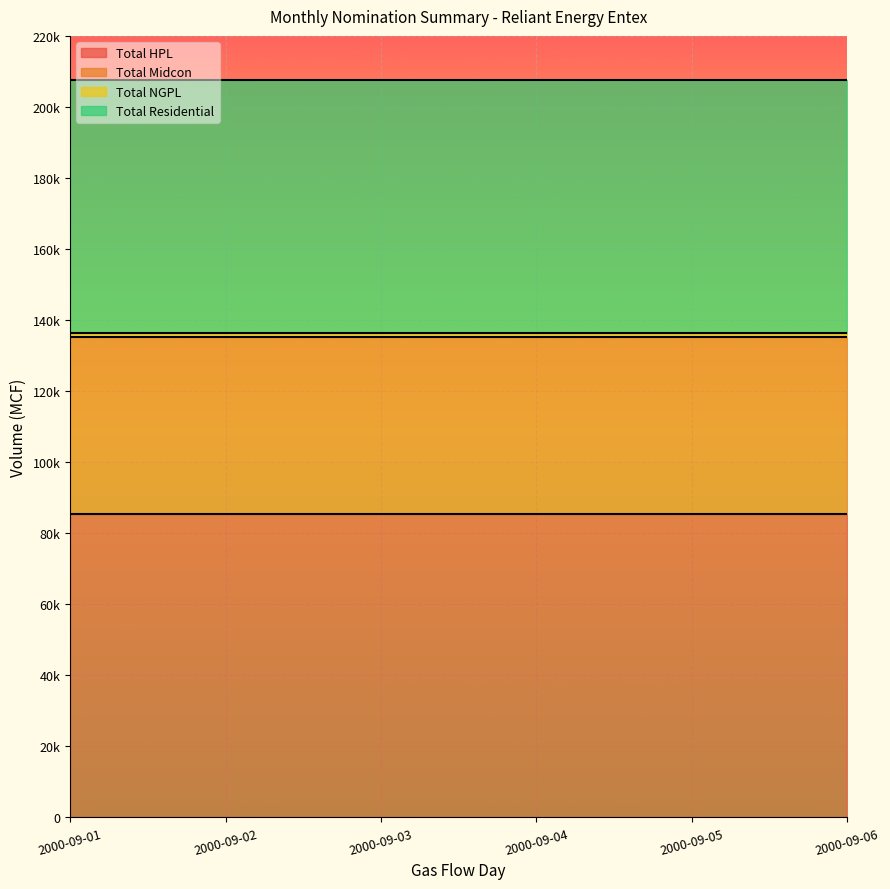

Reading right to left, what are all the values shown in this chart?

Total HPL: 2000-09-06=85300	2000-09-05=85300	2000-09-04=85300	2000-09-03=85300	2000-09-02=85300	2000-09-01=85300
Total Midcon: 2000-09-06=50000	2000-09-05=50000	2000-09-04=50000	2000-09-03=50000	2000-09-02=50000	2000-09-01=50000
Total NGPL: 2000-09-06=1000	2000-09-05=1000	2000-09-04=1000	2000-09-03=1000	2000-09-02=1000	2000-09-01=1000
Total Residential: 2000-09-06=71410	2000-09-05=71410	2000-09-04=71410	2000-09-03=71410	2000-09-02=71410	2000-09-01=71410